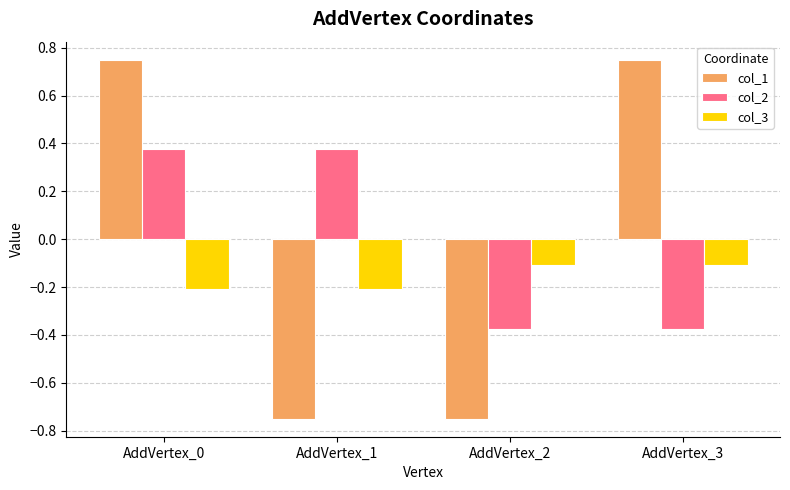

How many series are shown in this chart?

3